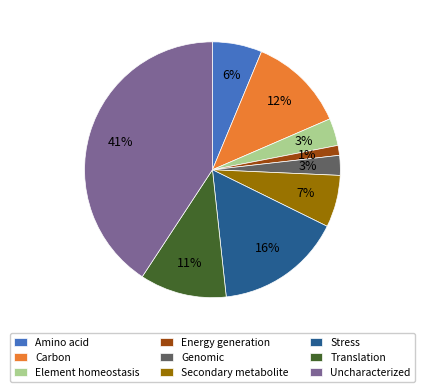

Combined, do Secondary metabolite and Stress account for over 50%?

No